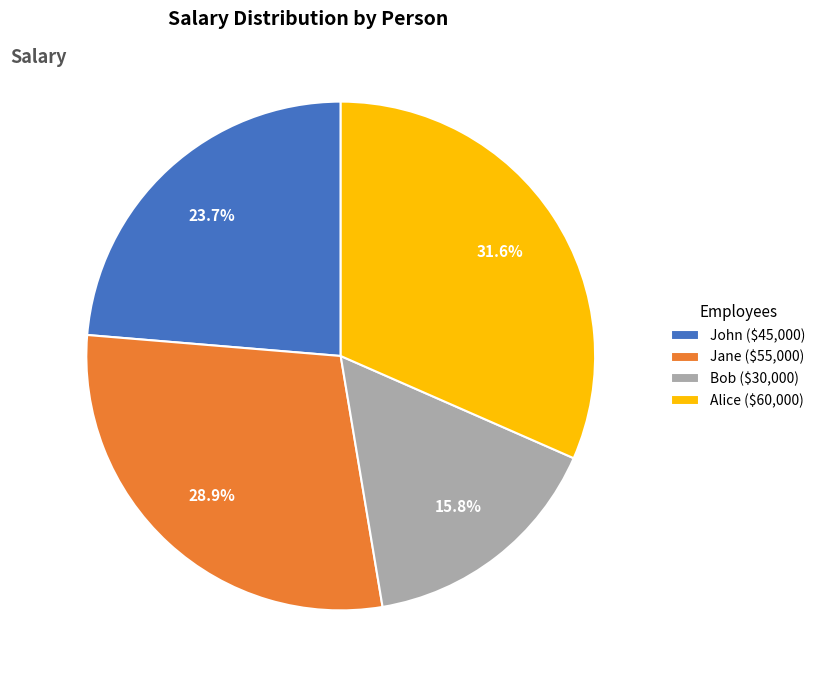

How many slices are in this pie chart?

4